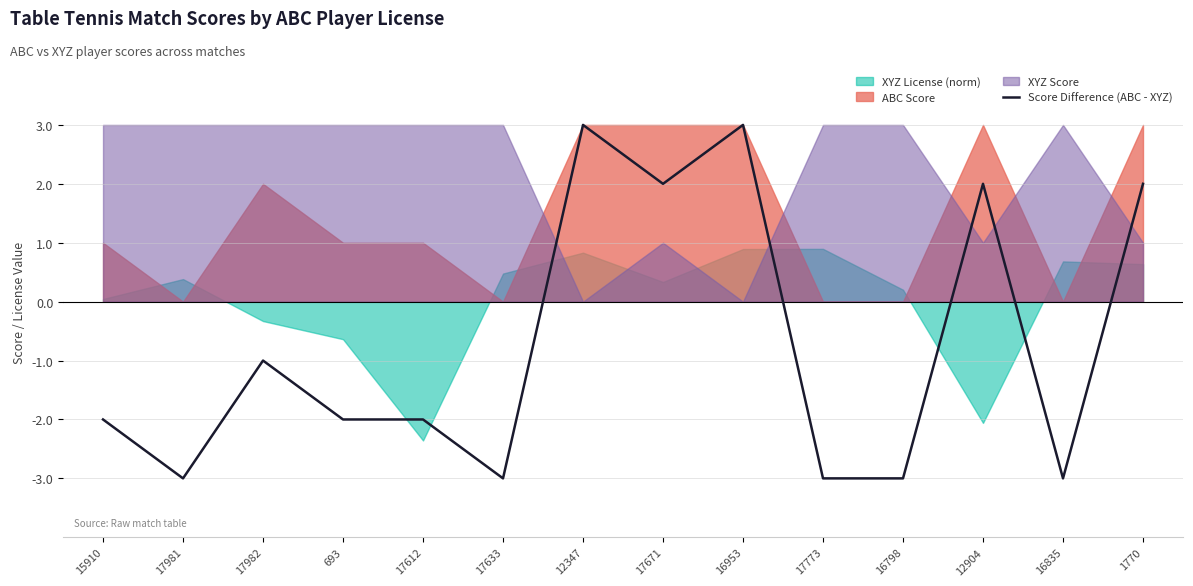

True or false: there are more than 0 points higher than both neighbors.

True